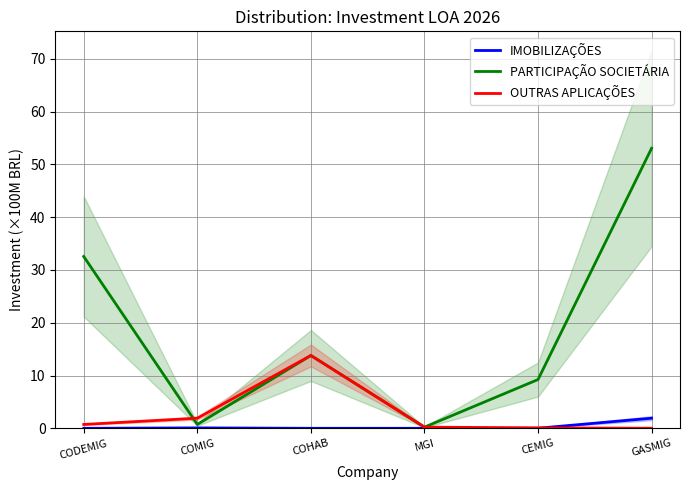

What is the sum of the IMOBILIZAÇÕES values at COMIG and CODEMIG?

0.1